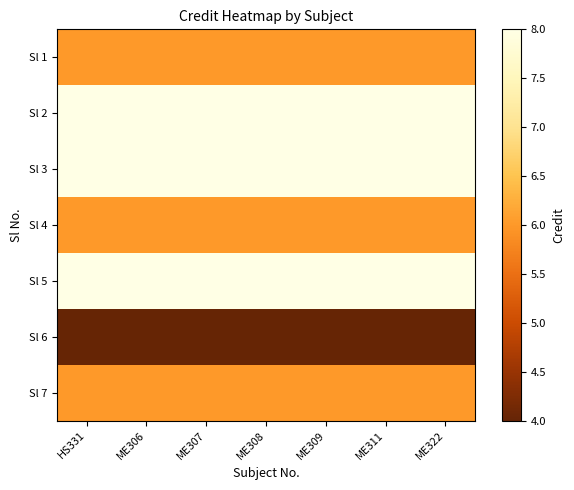

Reading left to right, extract all data points from this chart.

Sl 1: HS331=6	ME306=6	ME307=6	ME308=6	ME309=6	ME311=6	ME322=6
Sl 2: HS331=8	ME306=8	ME307=8	ME308=8	ME309=8	ME311=8	ME322=8
Sl 3: HS331=8	ME306=8	ME307=8	ME308=8	ME309=8	ME311=8	ME322=8
Sl 4: HS331=6	ME306=6	ME307=6	ME308=6	ME309=6	ME311=6	ME322=6
Sl 5: HS331=8	ME306=8	ME307=8	ME308=8	ME309=8	ME311=8	ME322=8
Sl 6: HS331=4	ME306=4	ME307=4	ME308=4	ME309=4	ME311=4	ME322=4
Sl 7: HS331=6	ME306=6	ME307=6	ME308=6	ME309=6	ME311=6	ME322=6